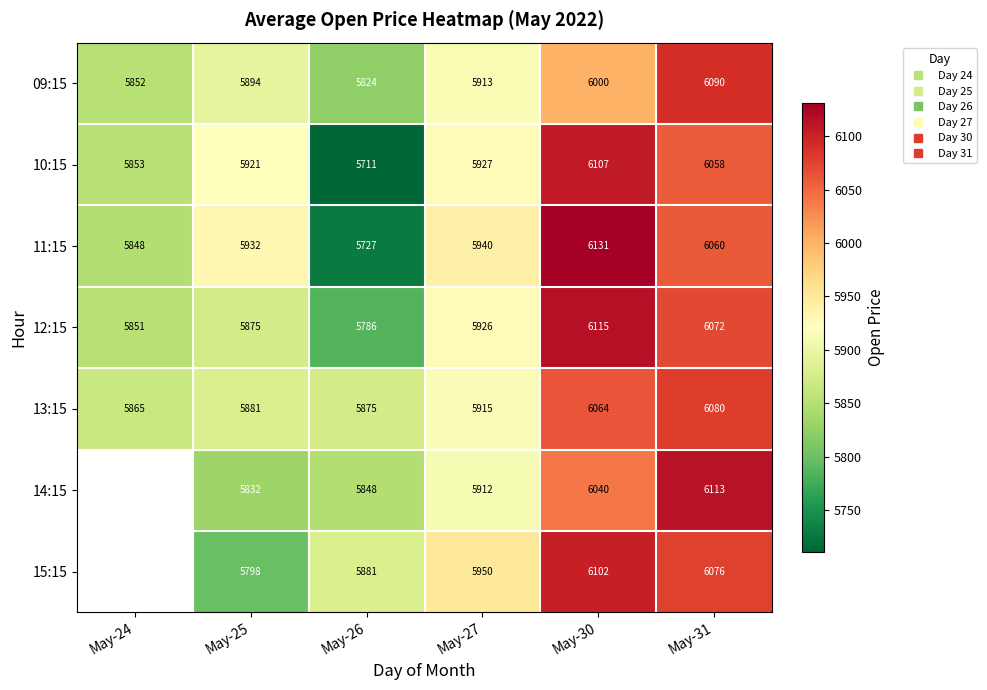

Is the value of 11:15 at May-31 greater than the value of 14:15 at May-26?

Yes